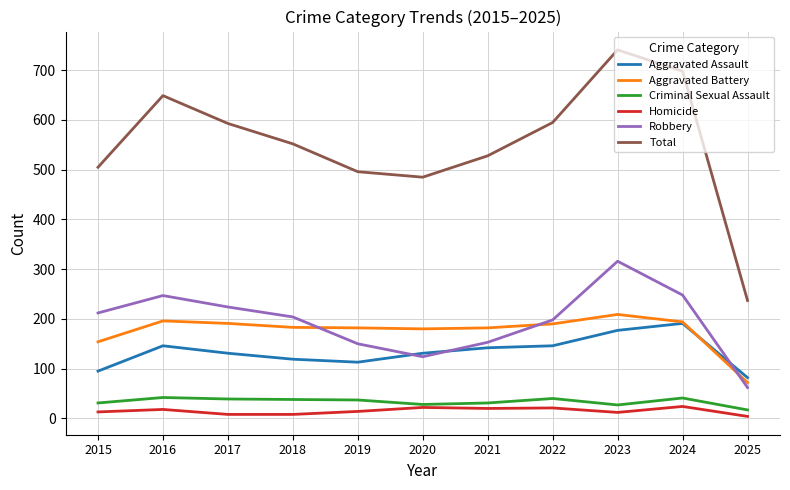

What are all the series names shown in the legend?

Aggravated Assault, Aggravated Battery, Criminal Sexual Assault, Homicide, Robbery, Total